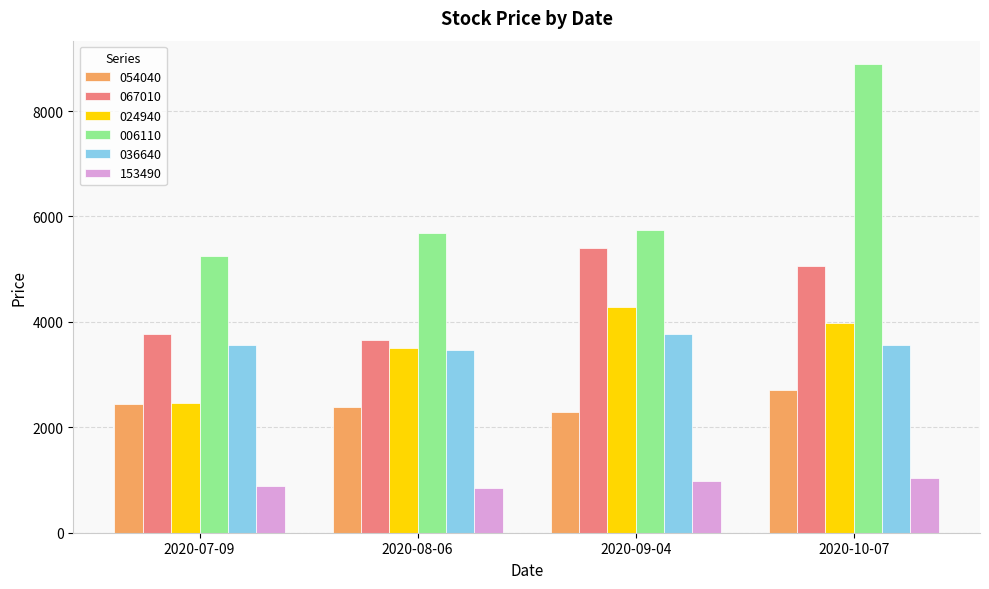

Which series has the largest total across all categories?

006110